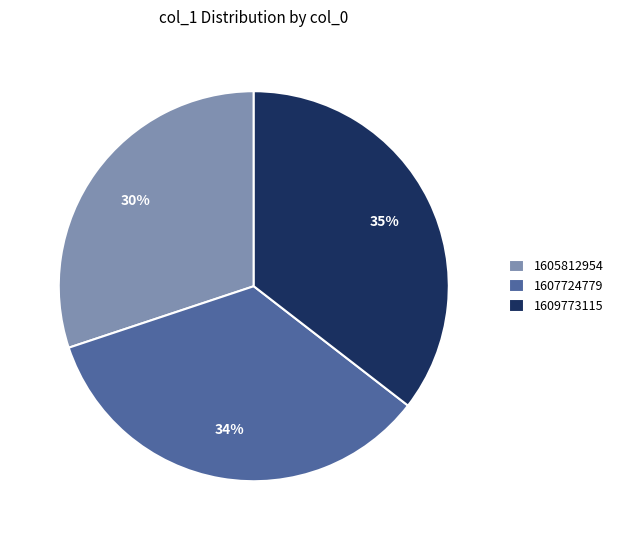

Count the number of slices in the pie.

3